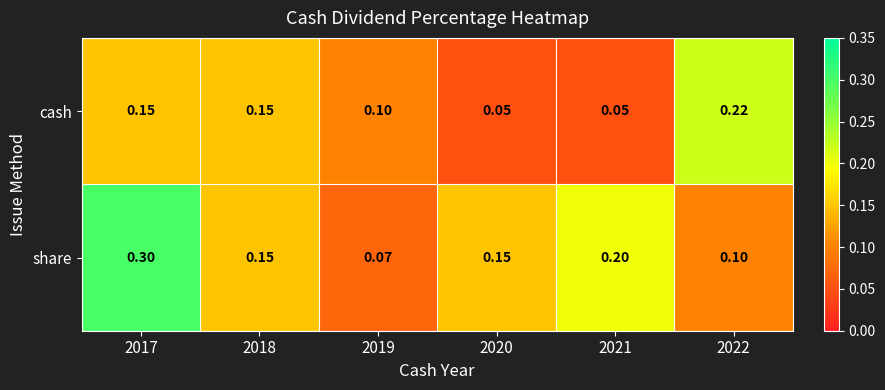

Rank the series at 2020 from lowest to highest value.

cash, share